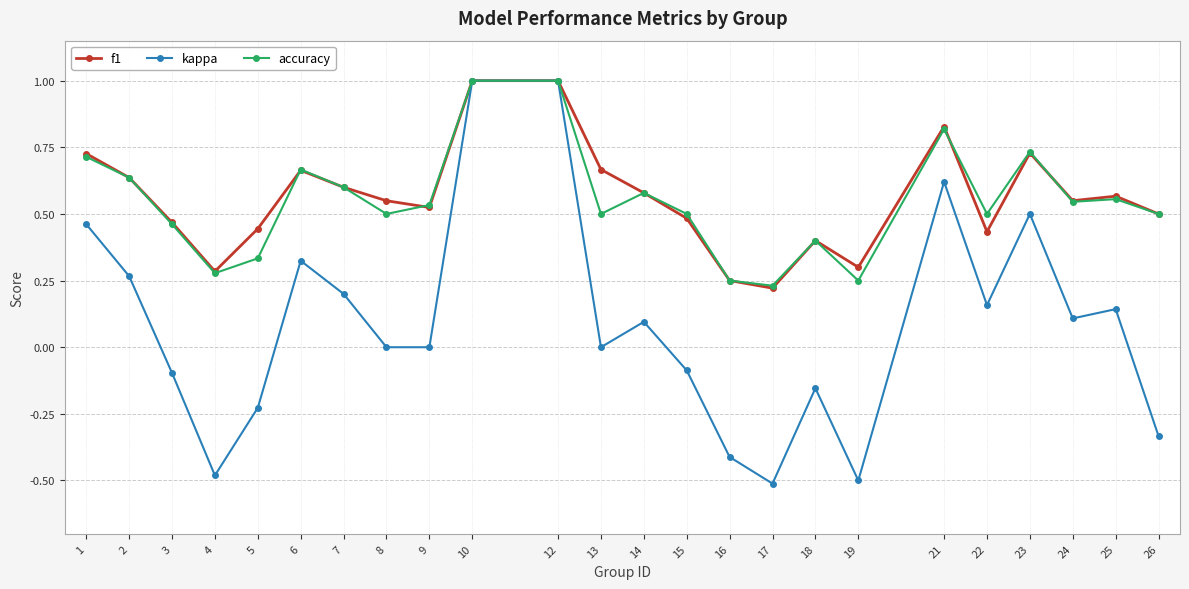

Between 18 and 25, which series saw the biggest shift?

kappa